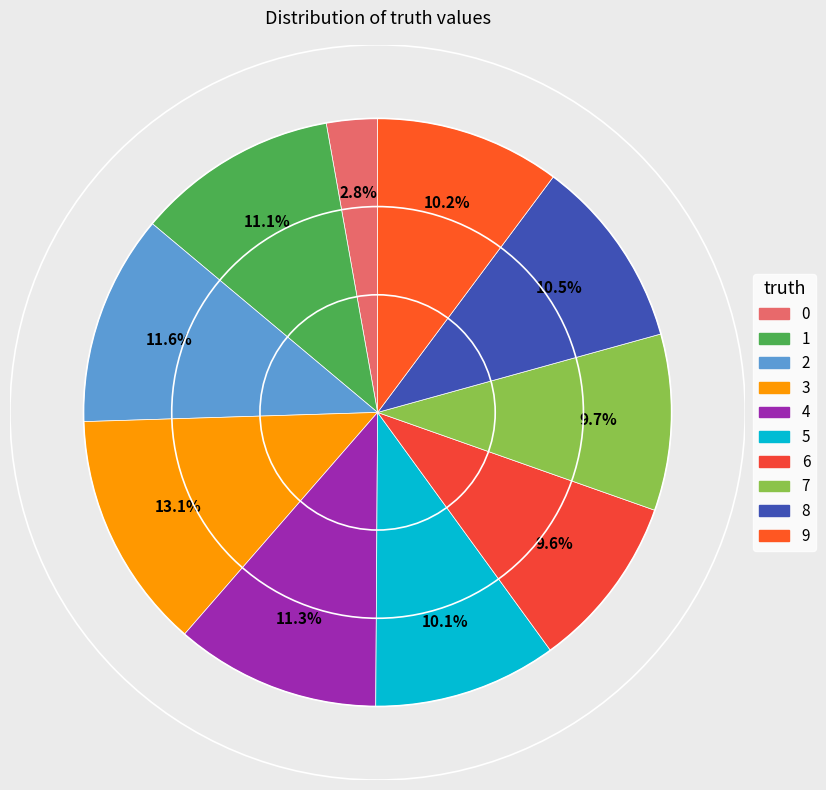

How many segments does this pie chart have?

10